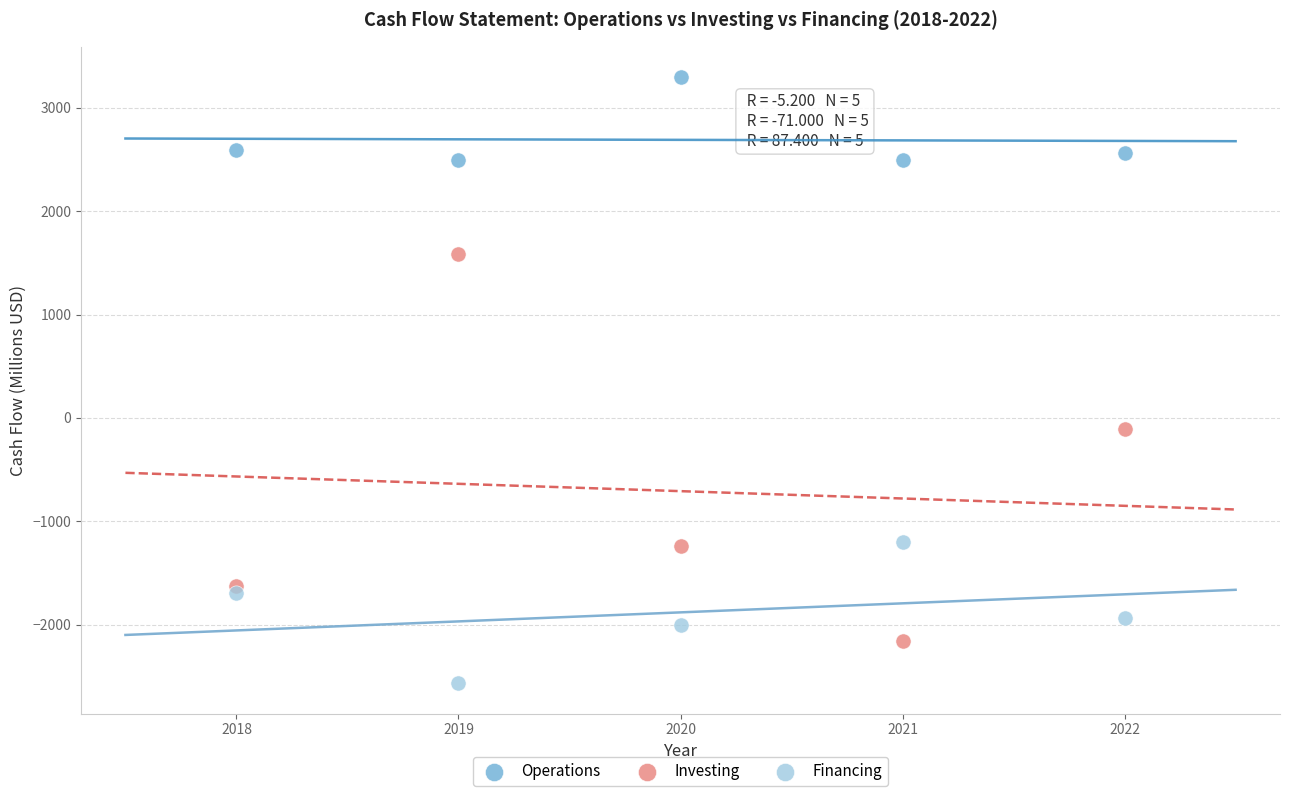

Across all data points, what is the range of X values (max minus min)?

4